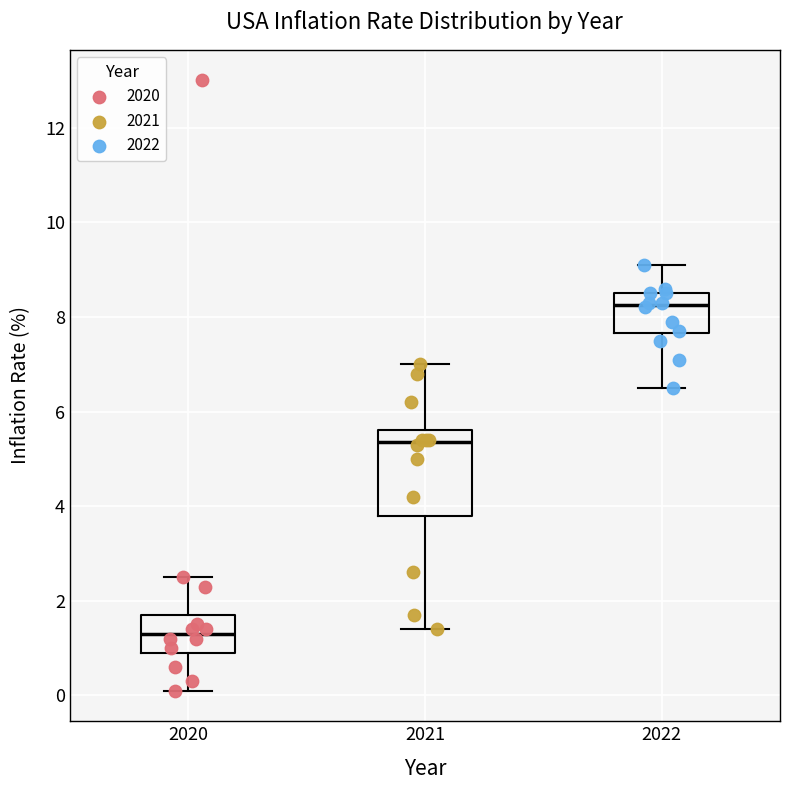

Reading left to right, read every box against the y-axis: the position of its median line, the range the box covers, and the ends of its whiskers. The values are not printed on the chart, so give them approximately, as read against the axis.

2020: median 1.4, box 1.0 to 1.8, whiskers 0.2 to 2.6
2021: median 5.4, box 3.8 to 5.6, whiskers 1.4 to 7.0
2022: median 8.2, box 7.6 to 8.6, whiskers 6.6 to 9.2